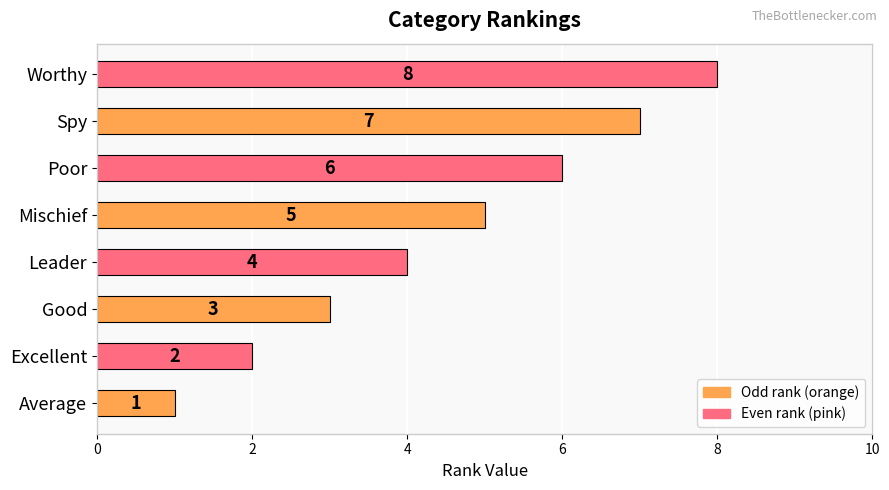

How many values are between 3 and 7?

5